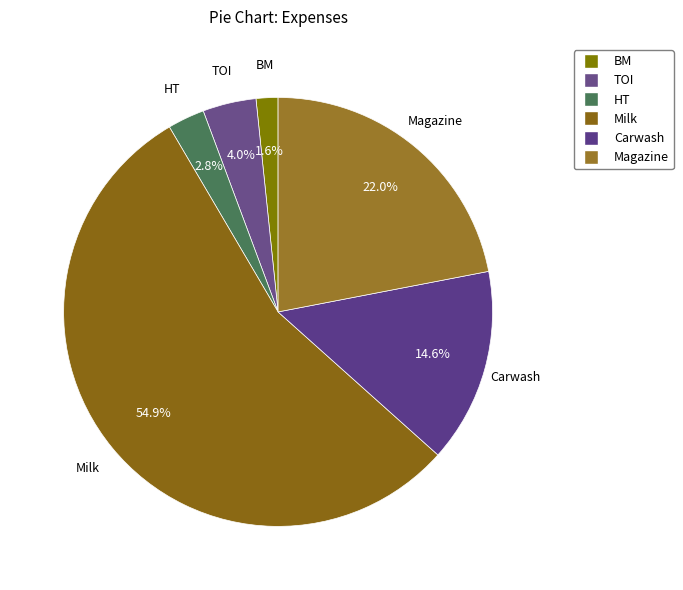

What is the change in value from Milk to Carwash?

-1100